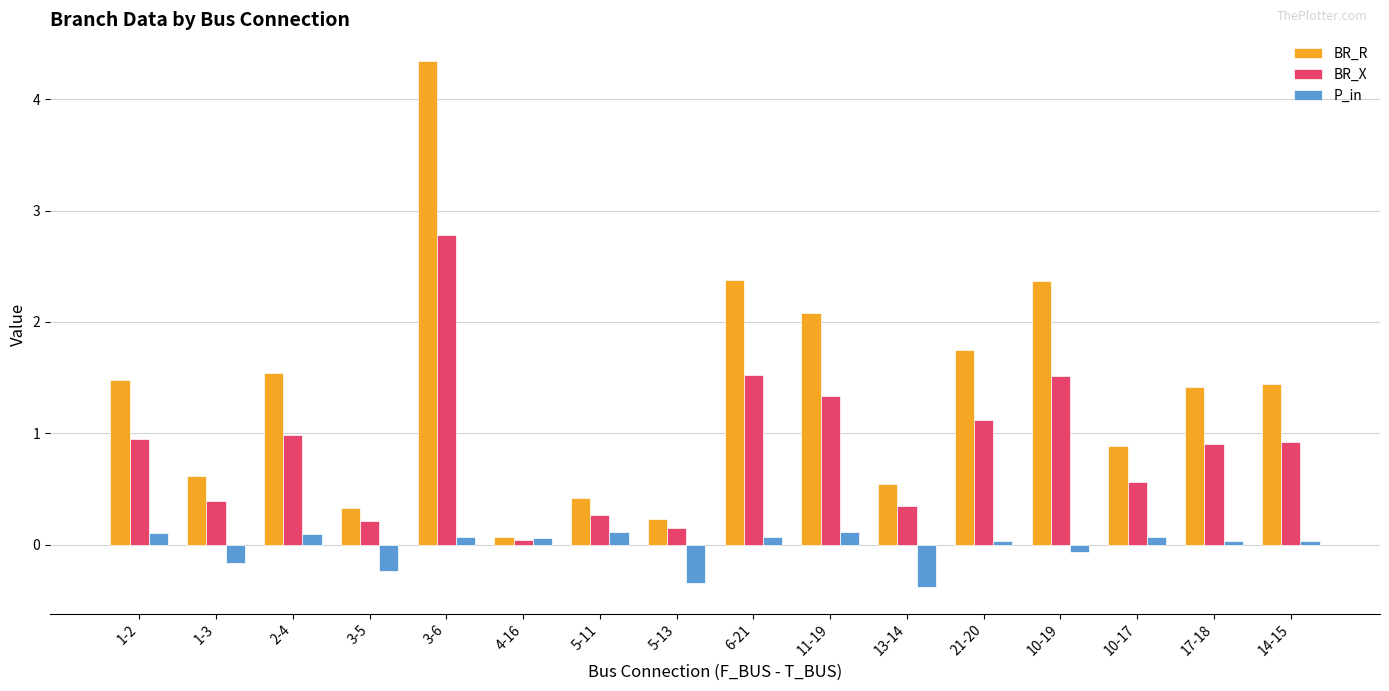

At how many categories does at least one series exceed 3?

1